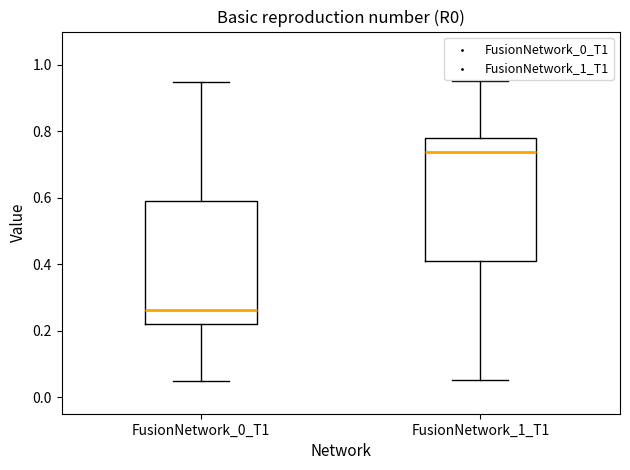

Reading left to right, transcribe this box plot: for each box, give where its median line is, the range the box spans, and where its two whiskers end, as read against the y-axis. The values are not printed on the chart, so give them approximately, as read against the axis.

FusionNetwork_0_T1: median 0.26, box 0.22 to 0.58, whiskers 0.04 to 0.94
FusionNetwork_1_T1: median 0.74, box 0.42 to 0.78, whiskers 0.06 to 0.96